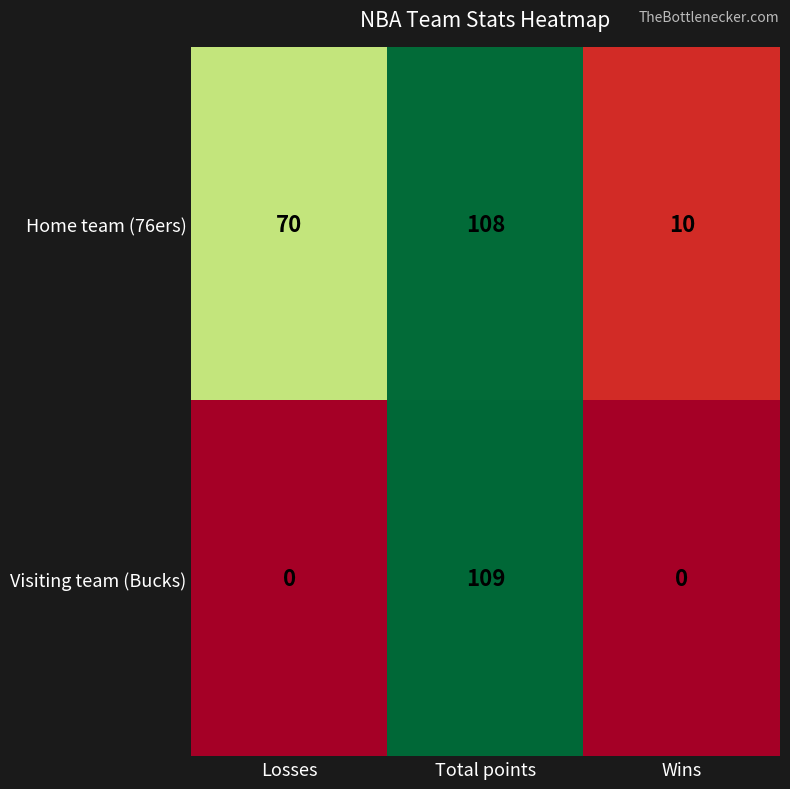

What is the maximum value for Home team (76ers)?

108